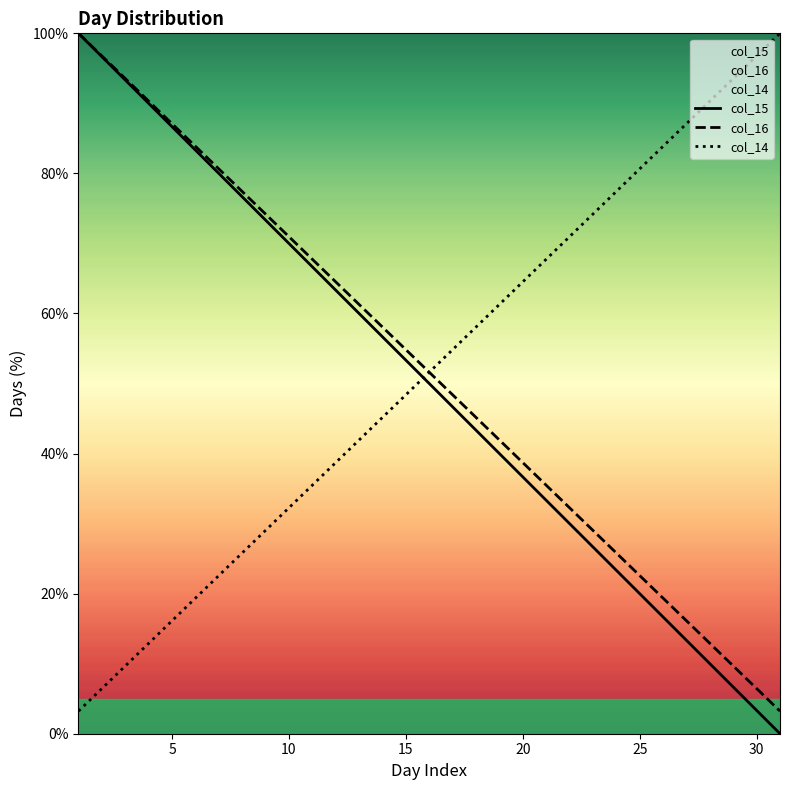

What is the average value of the col_15 series?

50.0